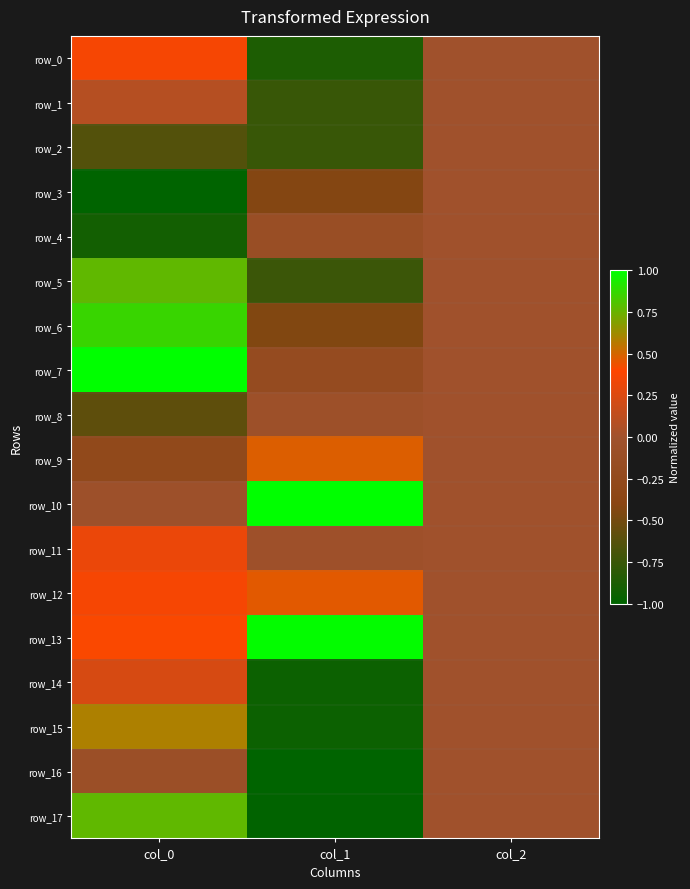

What is the sum of the row_0 values at col_1 and col_2?

-0.9